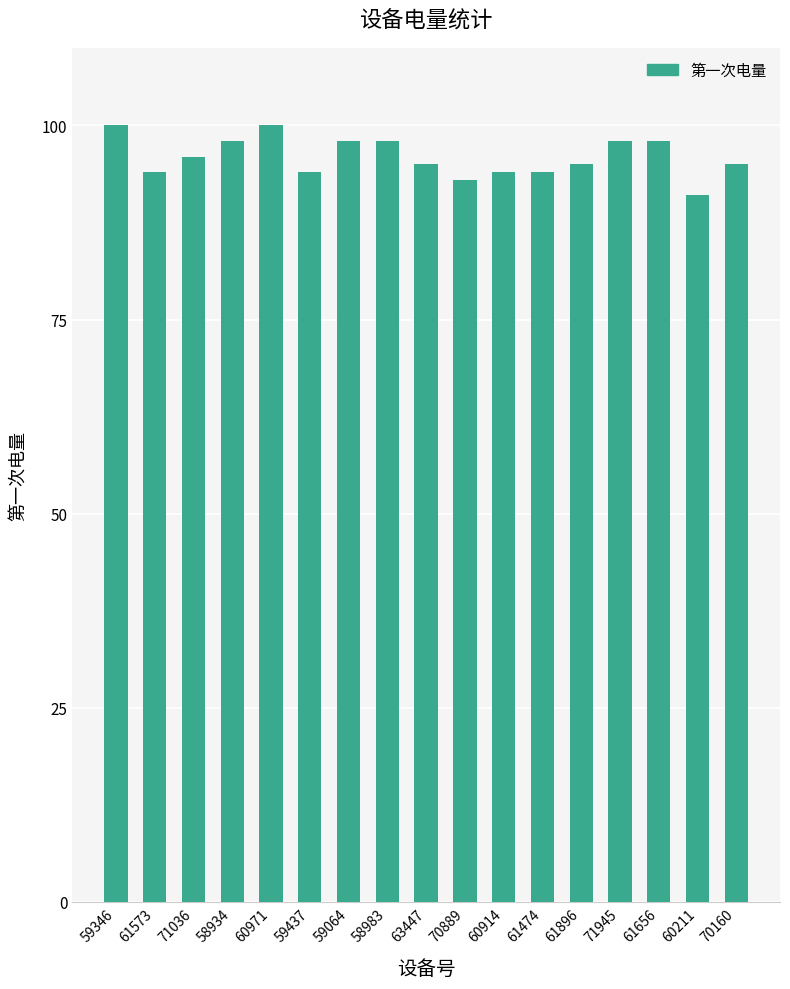

The chart shows a value of 56 at 61474. True or false?

False